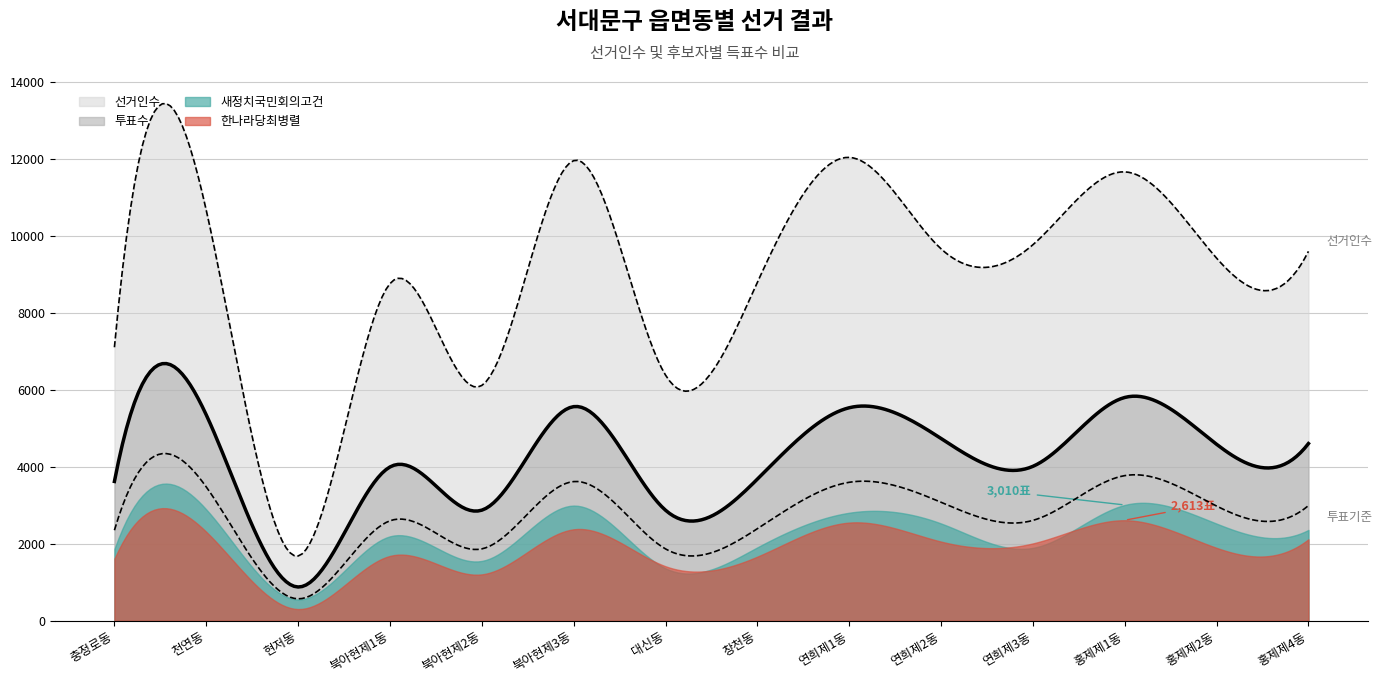

What position from the right is 충정로동?

14